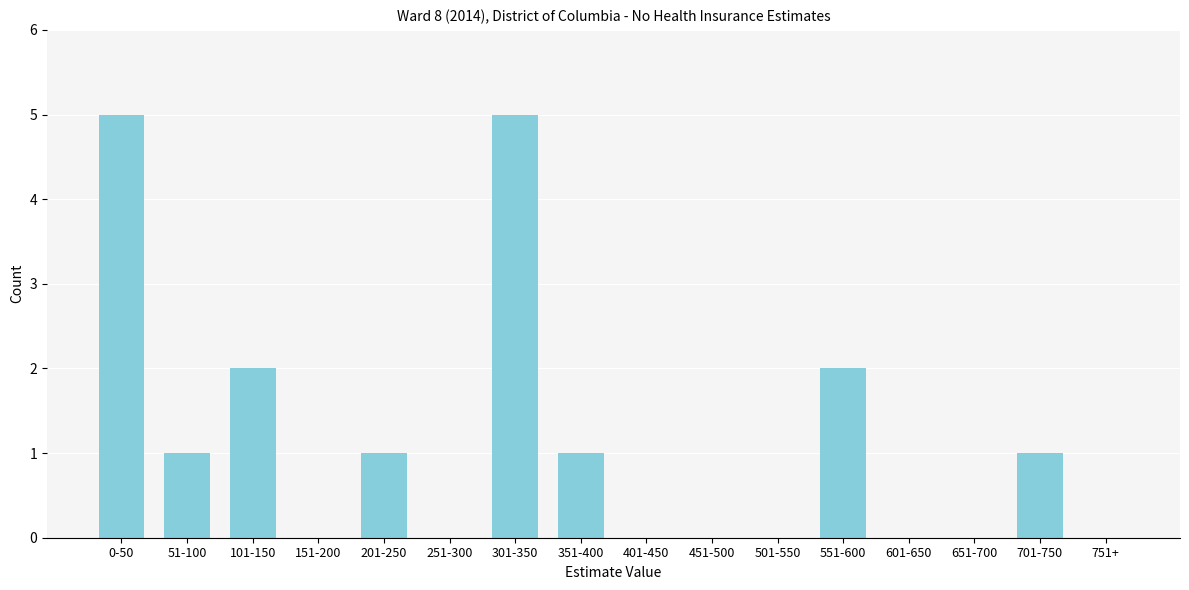

Reading right to left, transcribe all the data shown in this chart.

751+=0	701-750=1	651-700=0	601-650=0	551-600=2	501-550=0	451-500=0	401-450=0	351-400=1	301-350=5	251-300=0	201-250=1	151-200=0	101-150=2	51-100=1	0-50=5